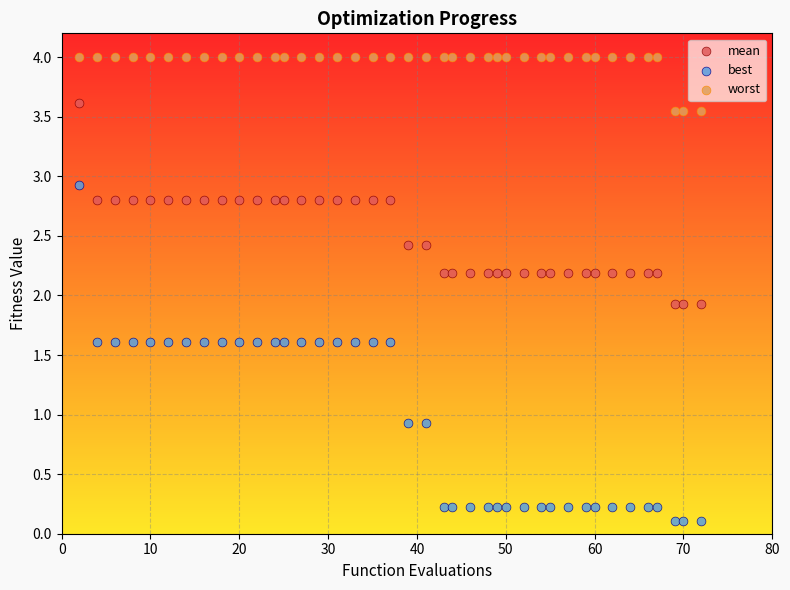

Across all data points, what is the range of Y values (max minus min)?

3.9